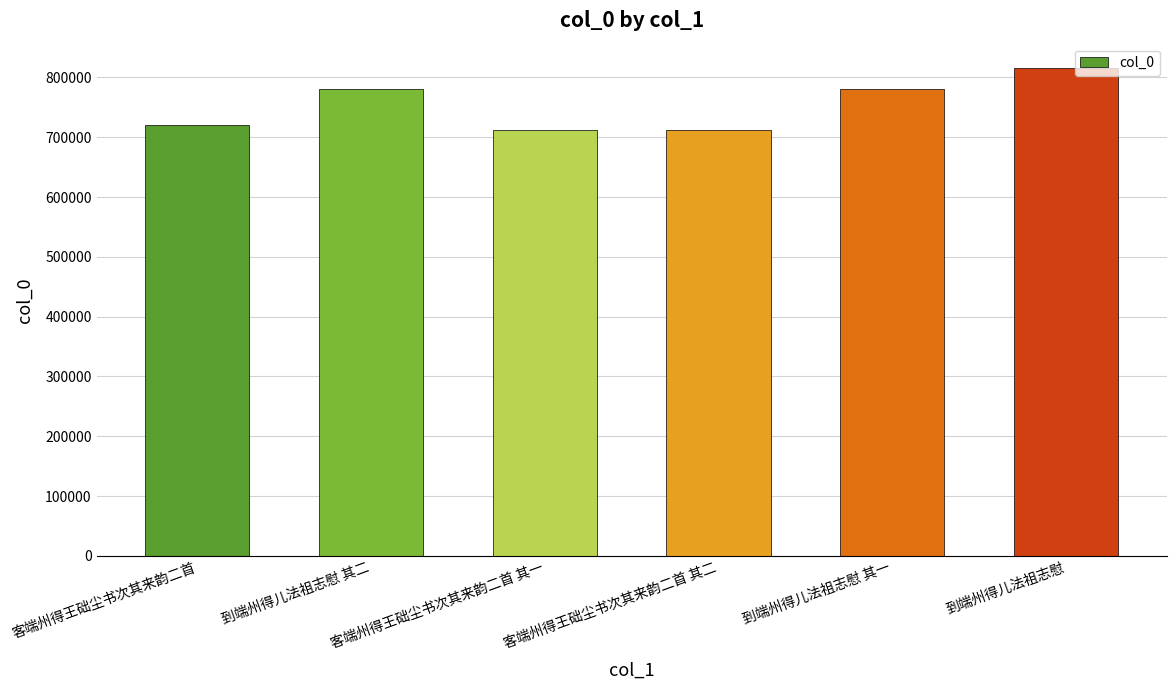

The chart shows a value of 781516 at 到端州得儿法祖志慰 其一. True or false?

True